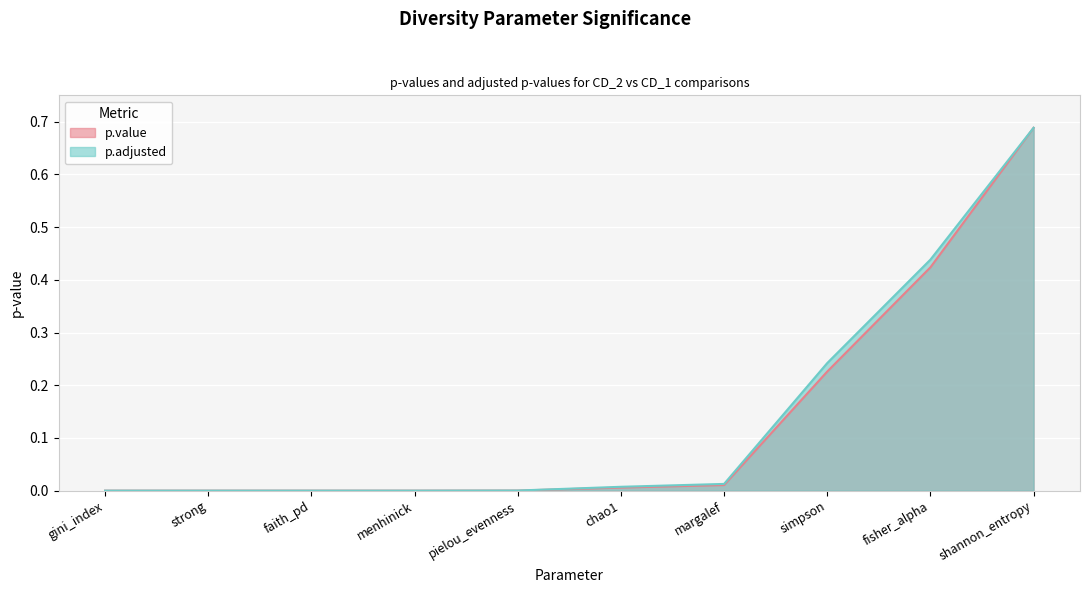

List the labels in order of p.value value, smallest first.

gini_index, strong, faith_pd, menhinick, pielou_evenness, chao1, margalef, simpson, fisher_alpha, shannon_entropy